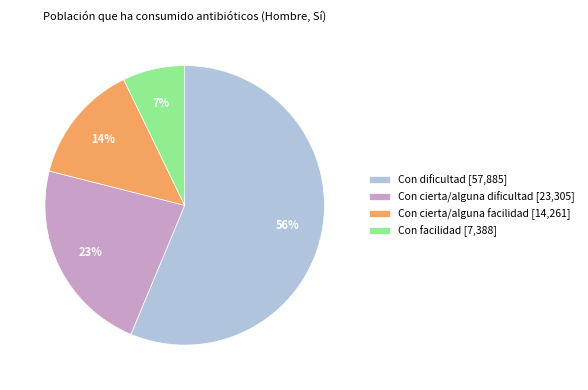

How many slices are in this pie chart?

4